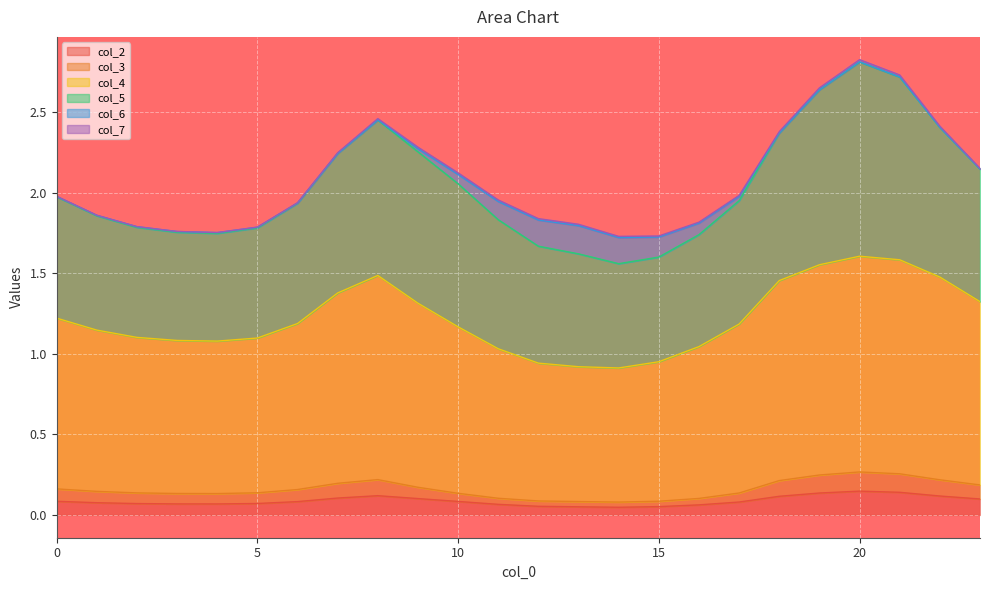

In col_5, how many points are lower than both neighbors (excluding endpoints)?

2